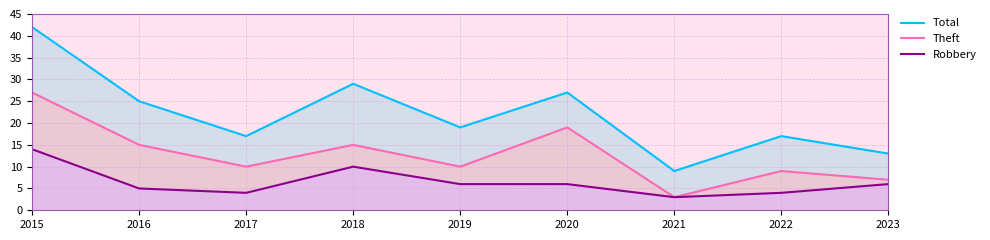

What is the difference between the highest and lowest values at 2015?

28